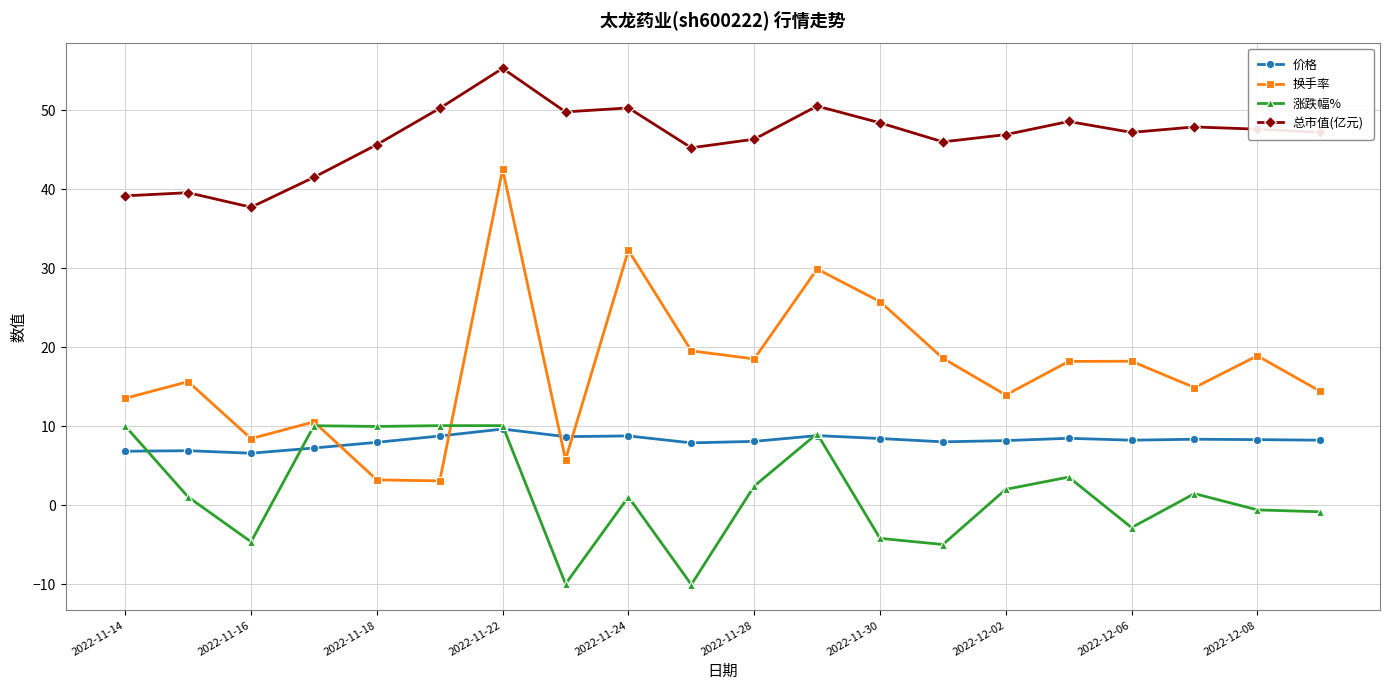

Which series has the largest total across all categories?

总市值(亿元)